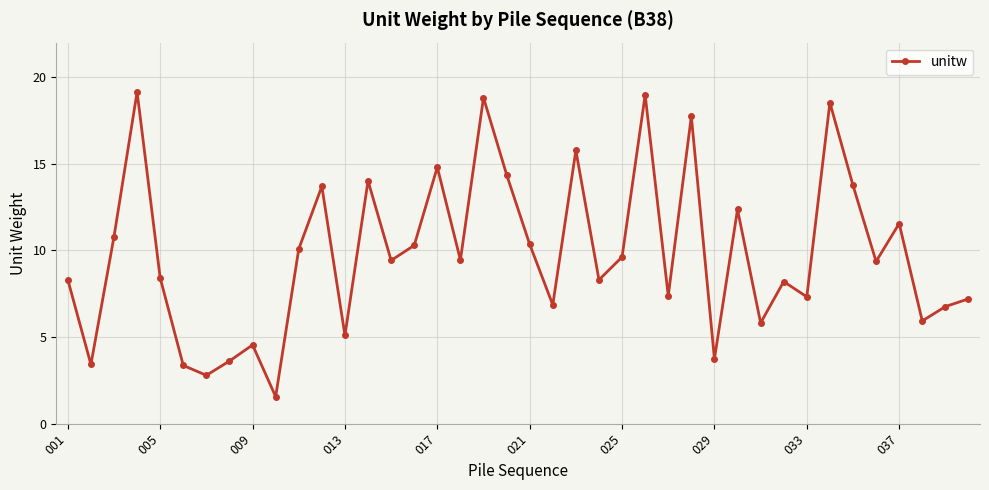

What is the difference between the maximum and minimum values?

17.6